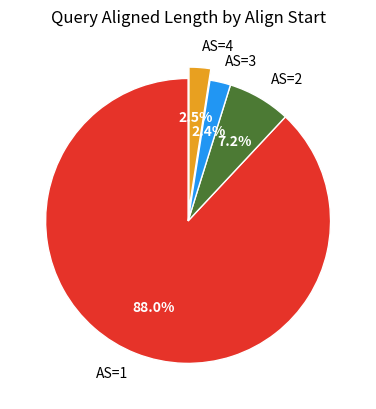

Which category has the biggest portion of the pie?

AS=1